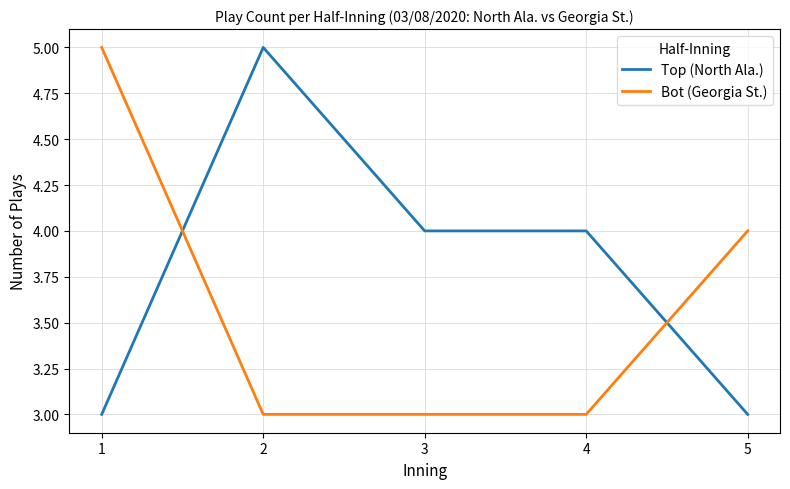

How many times do Top (North Ala.) and Bot (Georgia St.) cross each other?

2